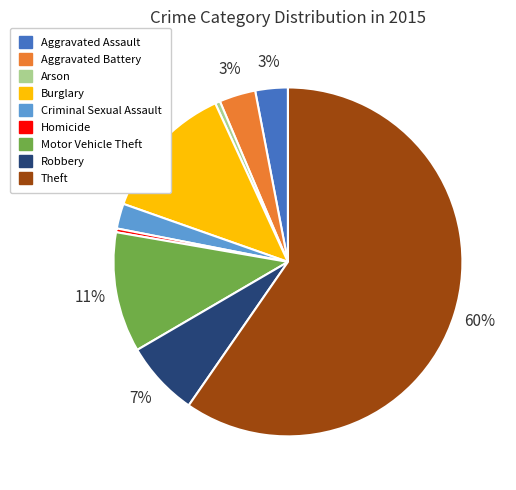

How many segments does this pie chart have?

9